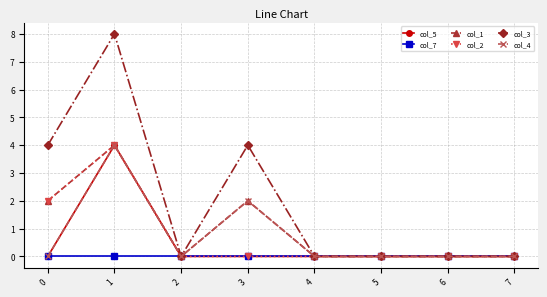

Reading left to right, transcribe all the data shown in this chart.

col_5: 0	4	0	0	0	0	0	0
col_7: 0	0	0	0	0	0	0	0
col_1: 2	4	0	2	0	0	0	0
col_2: 2	4	0	0	0	0	0	0
col_3: 4	8	0	4	0	0	0	0
col_4: 0	4	0	2	0	0	0	0